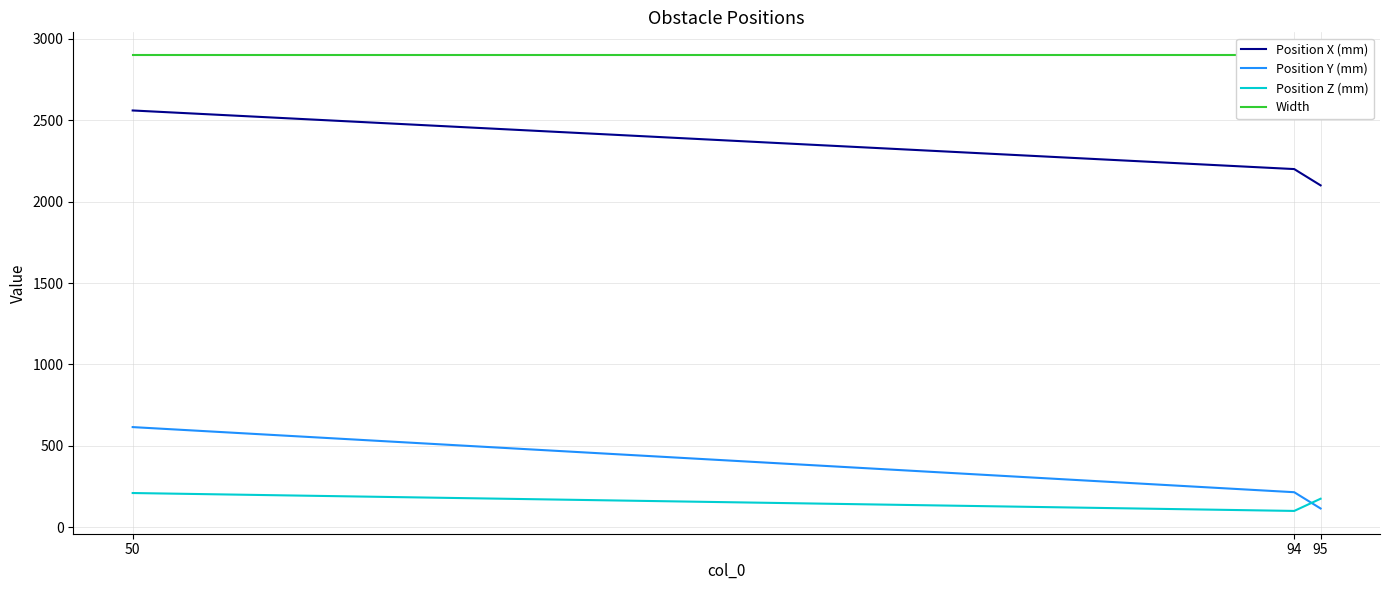

What is the maximum value shown in the chart?

2900